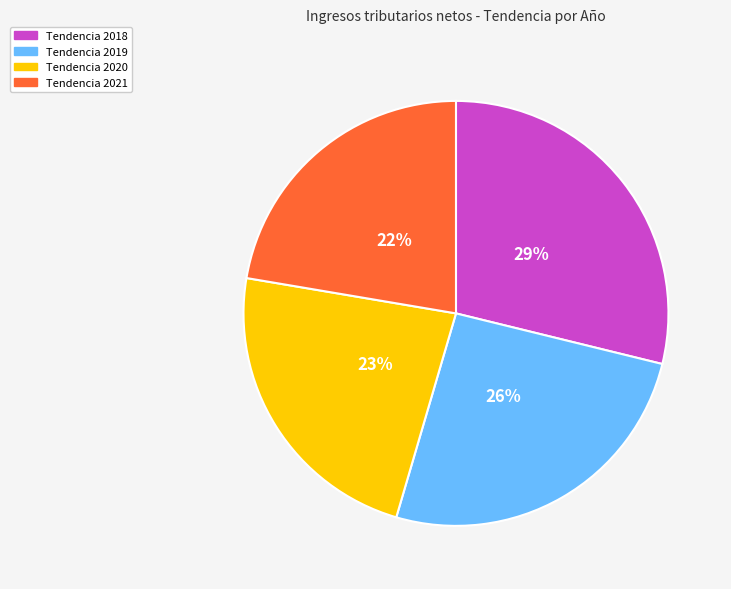

To the nearest percent, what is the average slice percentage?

25%